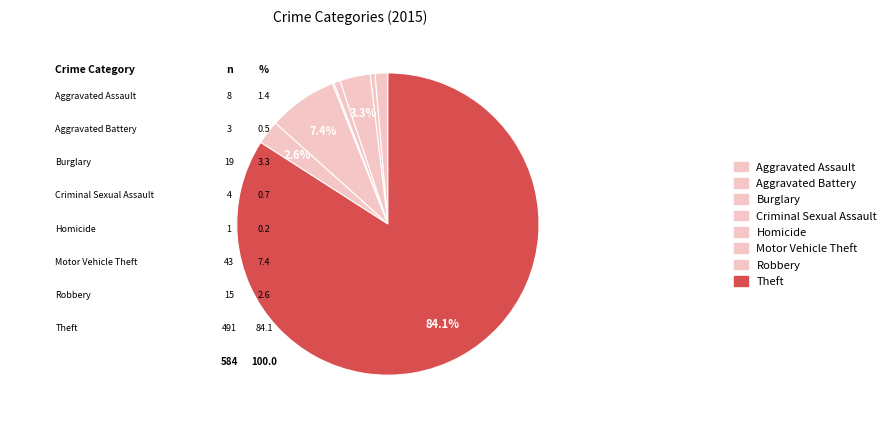

The Homicide slice represents 1% of the pie. True or false?

False